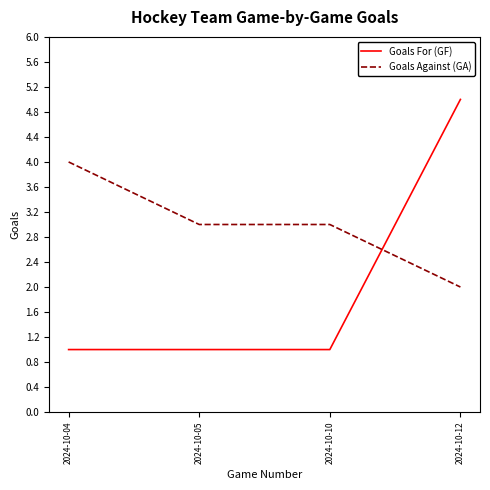

Which category has the lowest value in the Goals Against (GA) series?

2024-10-12